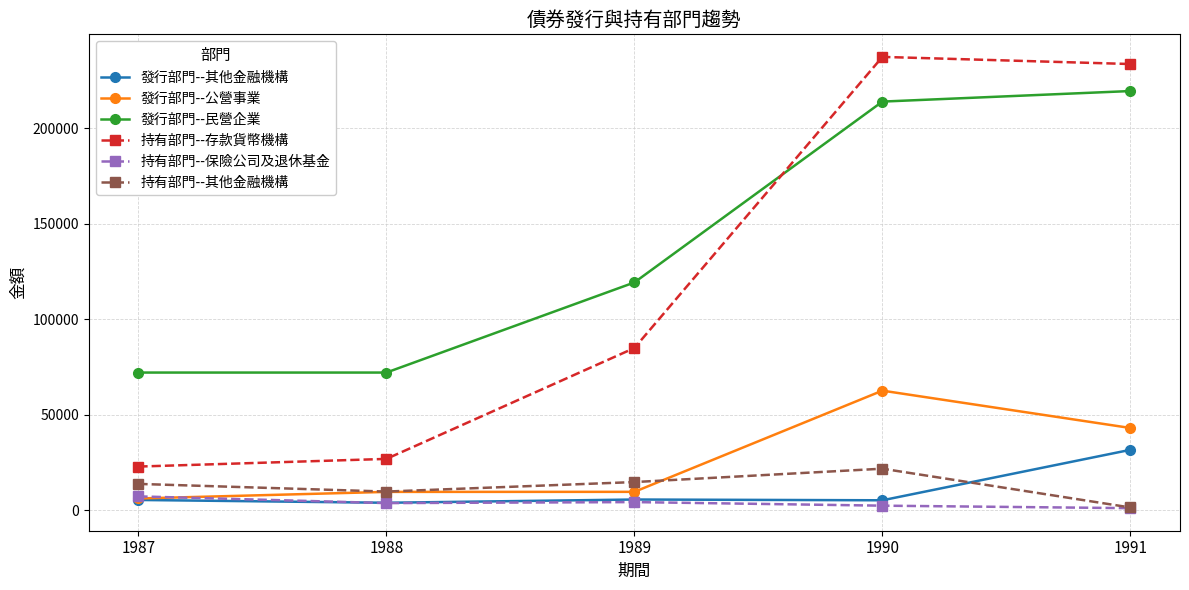

Is it true that 發行部門--民營企業 equals 219603 at 1991?

True